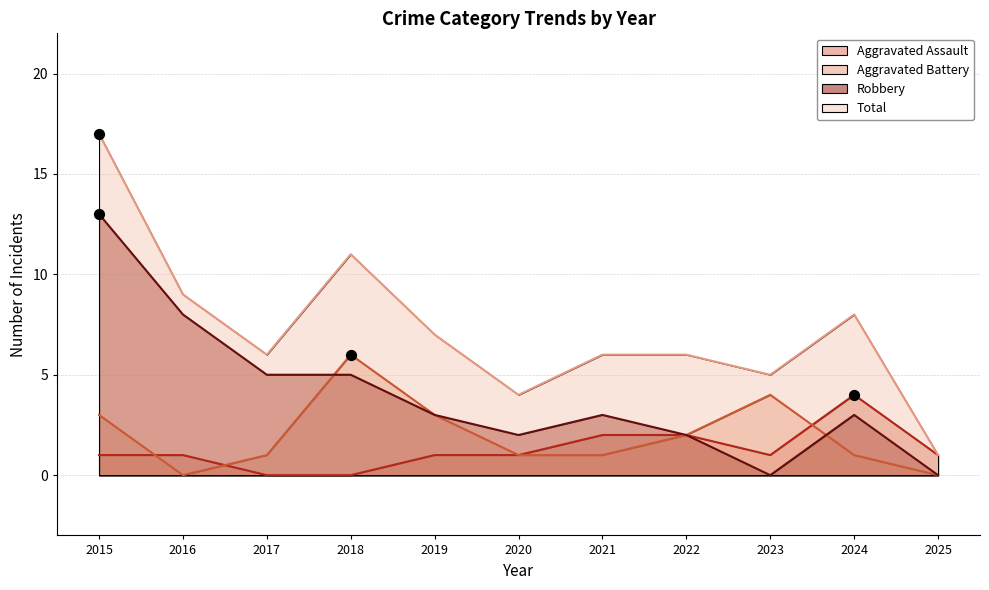

Which series contains the highest Y value?

Total